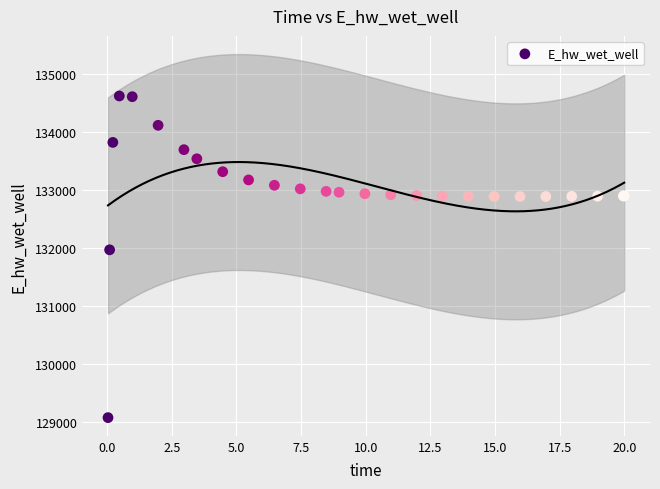

What Y value in the scatter plot is closest to 131849?

131970.3